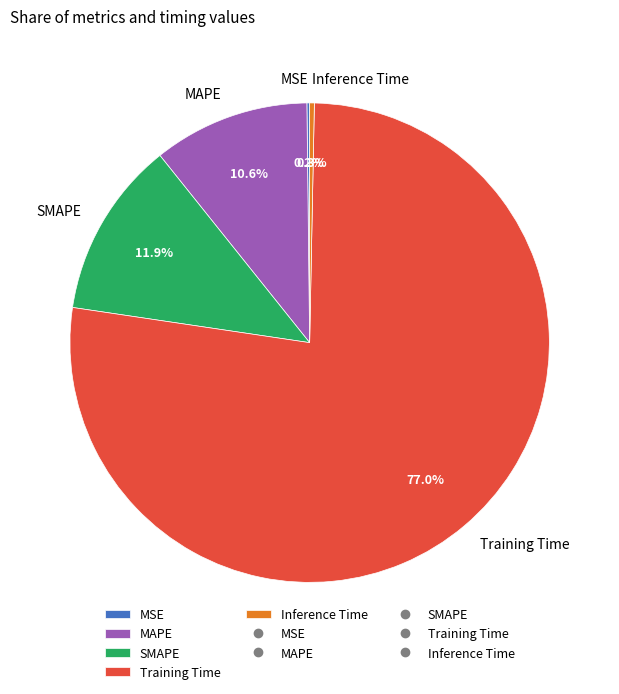

Which slice represents more than half of the pie?

Training Time